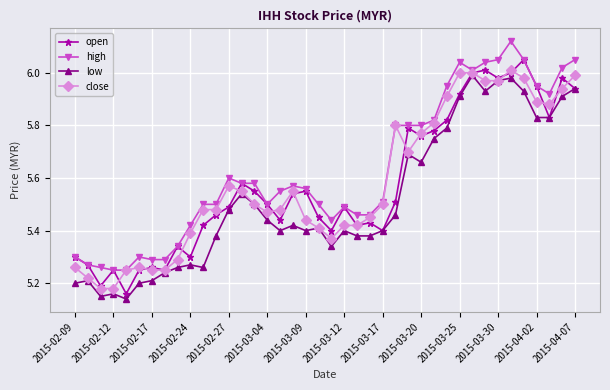

True or false: low has more than 1 points higher than both neighbors.

True